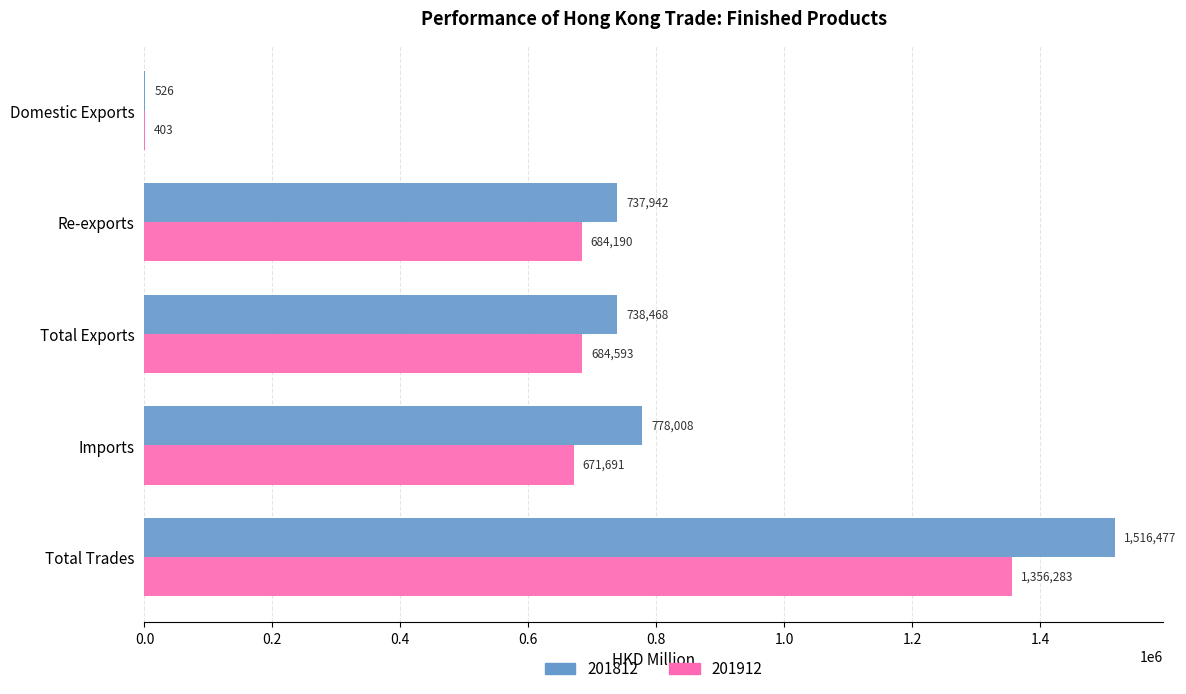

Where is 201812 nearest to the value 758501?

Imports